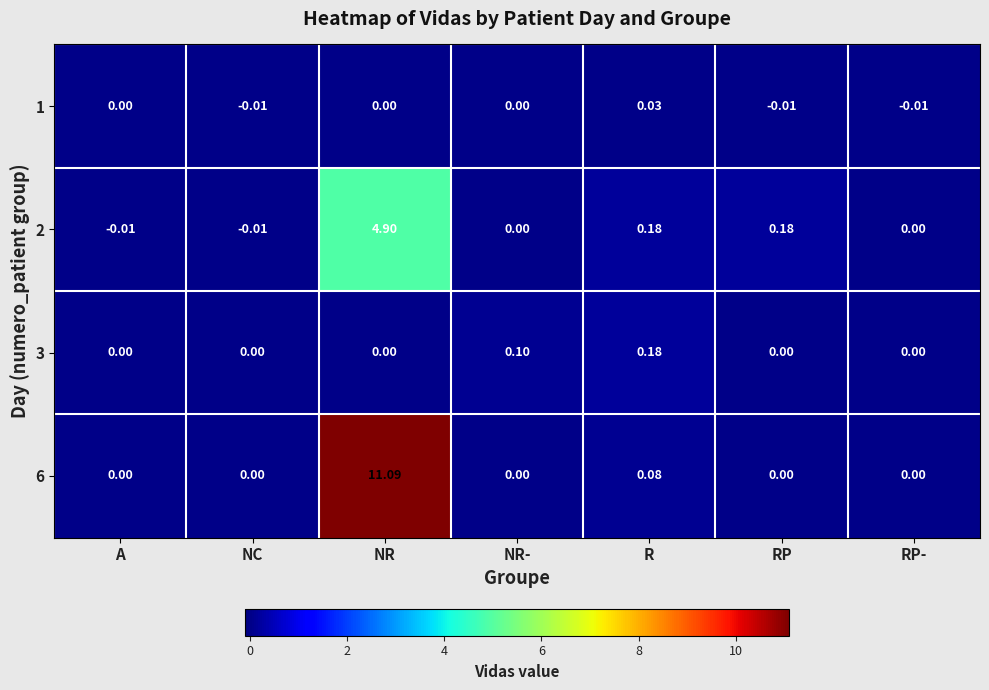

How many data points in 6 are above 0?

2